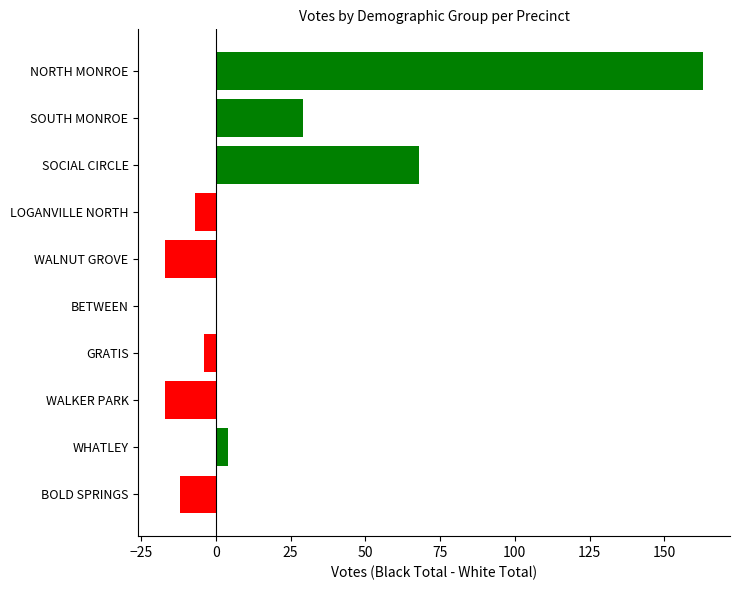

How many distinct data groups are displayed?

1